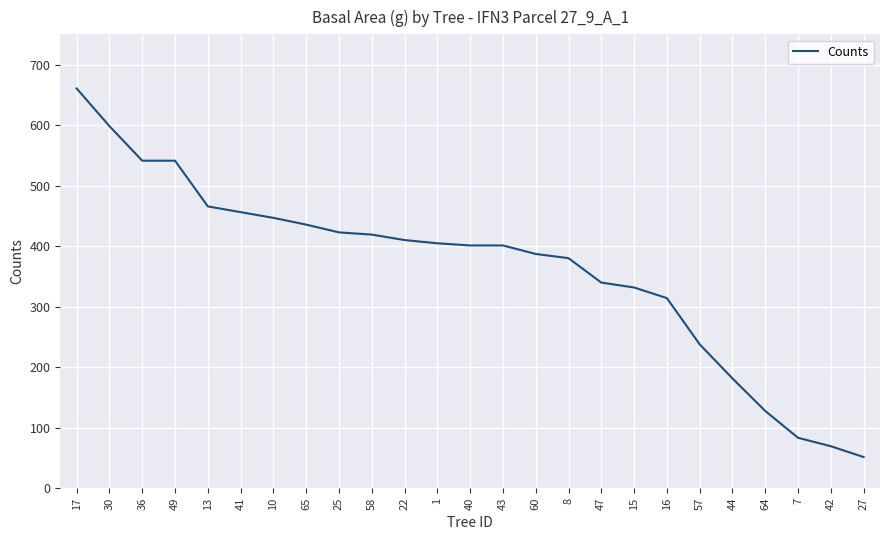

What is the average value?

364.3